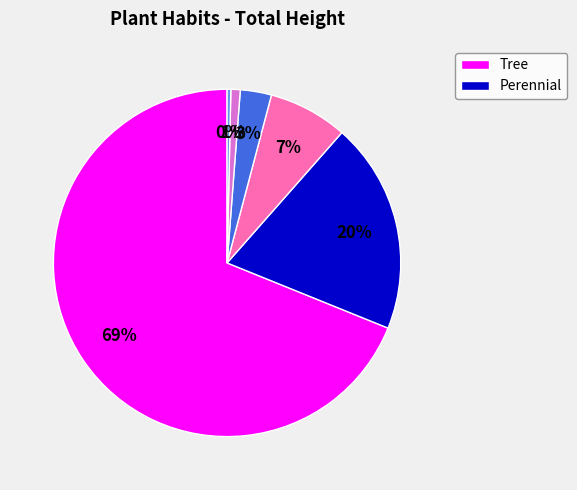

To the nearest percent, what is the average slice percentage?

17%